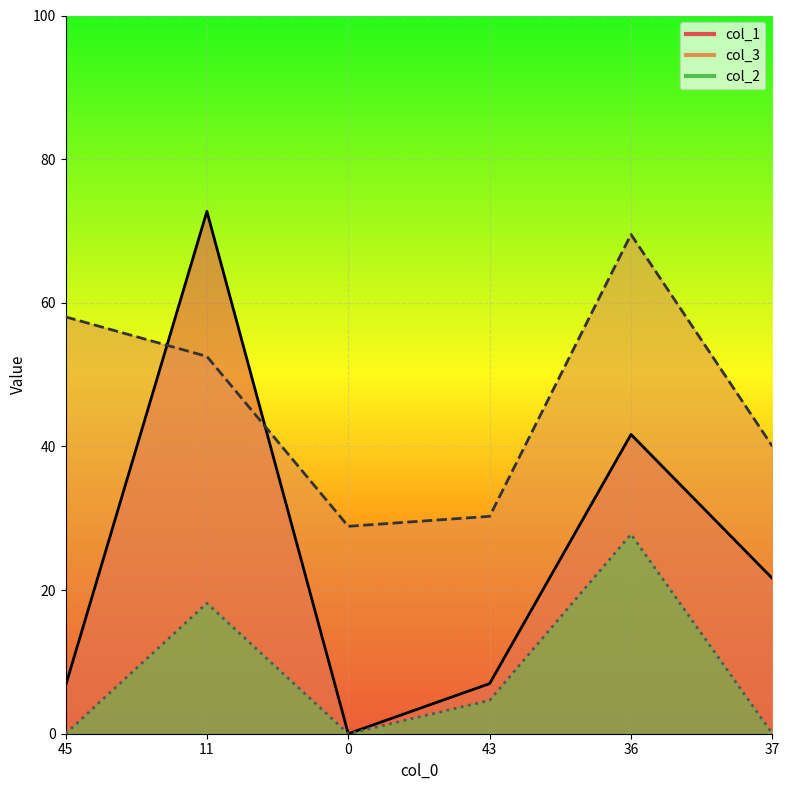

Which series changed the most between 45 and 11?

col_1